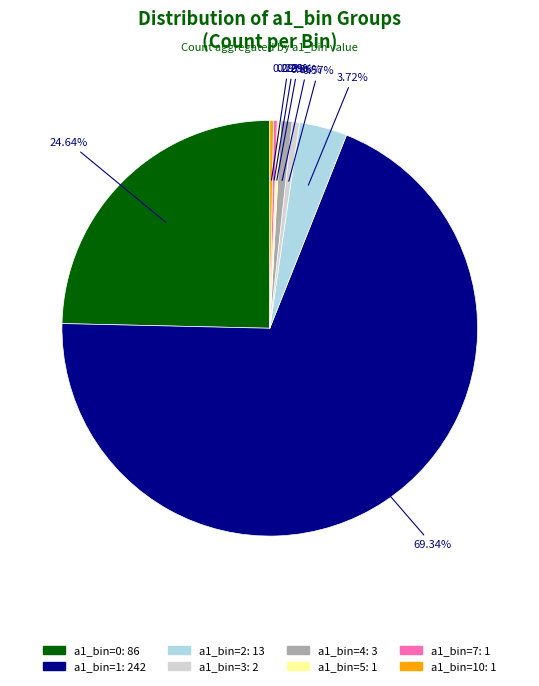

Is there any slice that represents more than half of the pie?

Yes